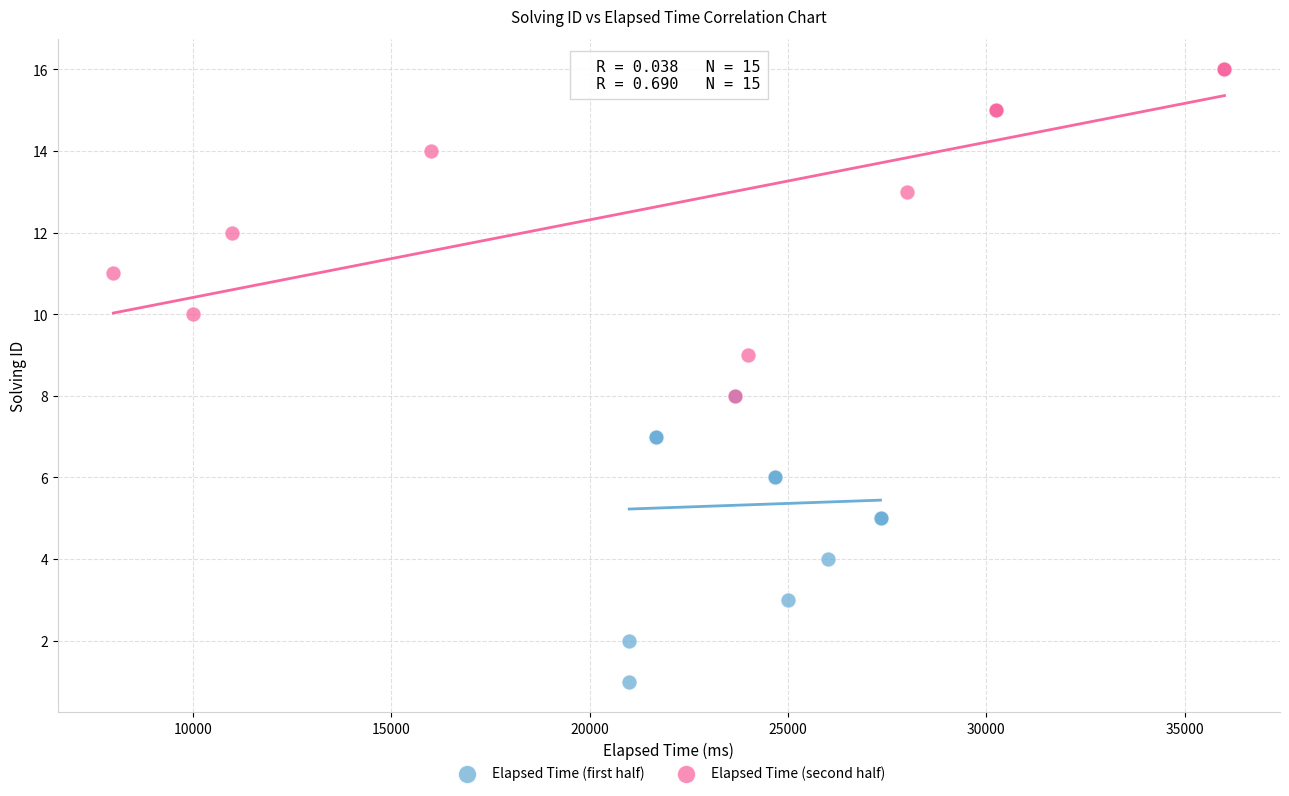

Which series reaches the maximum Y coordinate?

Elapsed Time (second half)